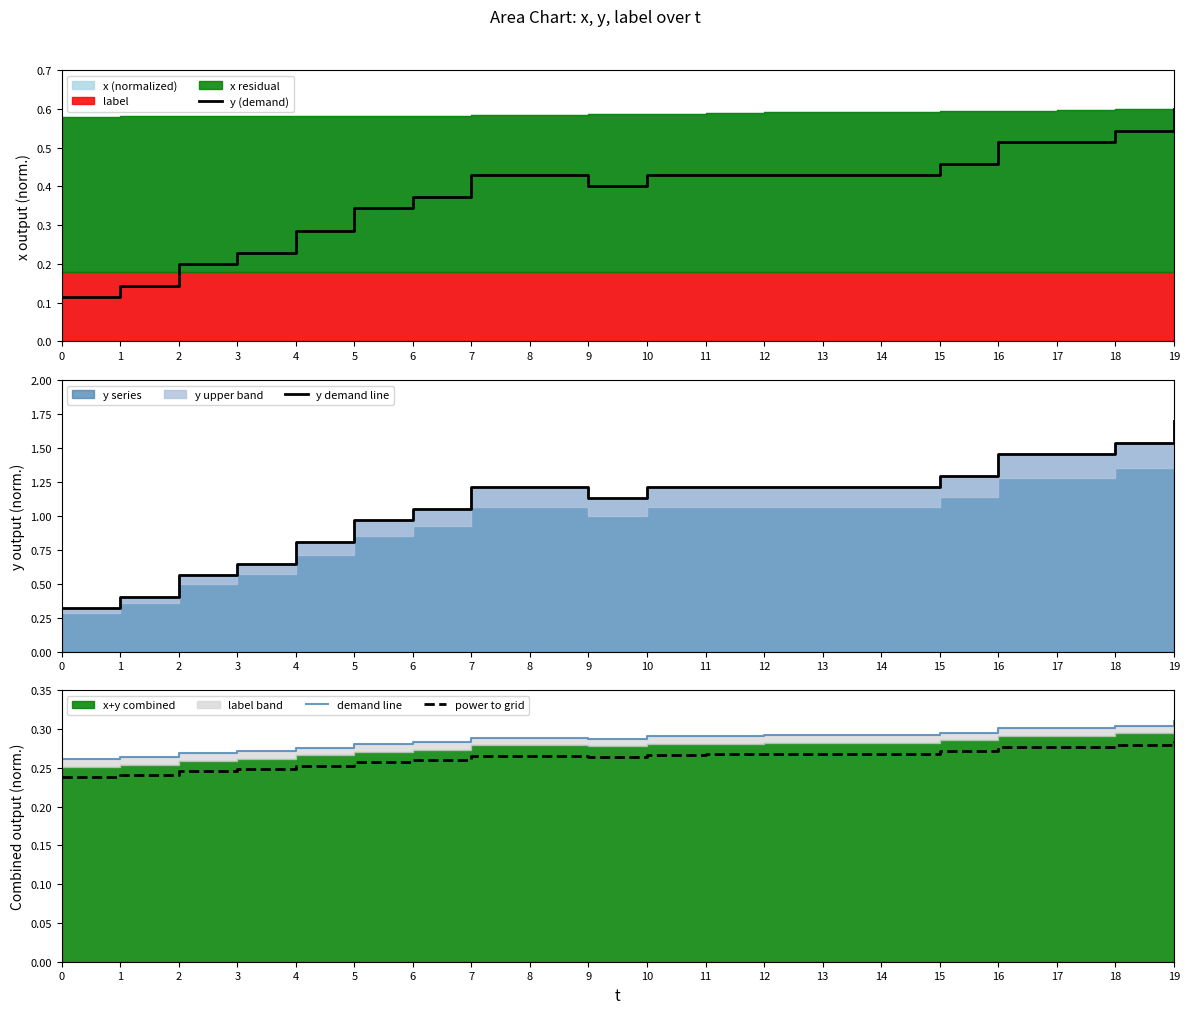

Reading left to right, what are all the values shown in this chart?

y (demand): 0.1	0.1	0.2	0.2	0.3	0.3	0.4	0.4	0.4	0.4	0.4	0.4	0.4	0.4	0.4	0.5	0.5	0.5	0.5	0.6
y demand line: 0.3	0.4	0.6	0.6	0.8	1.0	1.1	1.2	1.2	1.1	1.2	1.2	1.2	1.2	1.2	1.3	1.5	1.5	1.5	1.7
demand line: 0.3	0.3	0.3	0.3	0.3	0.3	0.3	0.3	0.3	0.3	0.3	0.3	0.3	0.3	0.3	0.3	0.3	0.3	0.3	0.3
power to grid: 0.2	0.2	0.2	0.2	0.3	0.3	0.3	0.3	0.3	0.3	0.3	0.3	0.3	0.3	0.3	0.3	0.3	0.3	0.3	0.3